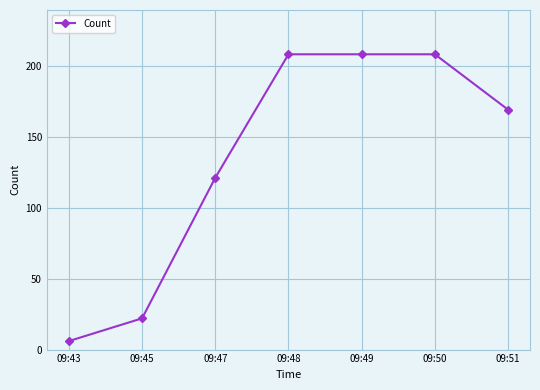

Is it true that the value at 09:48 is 208?

True